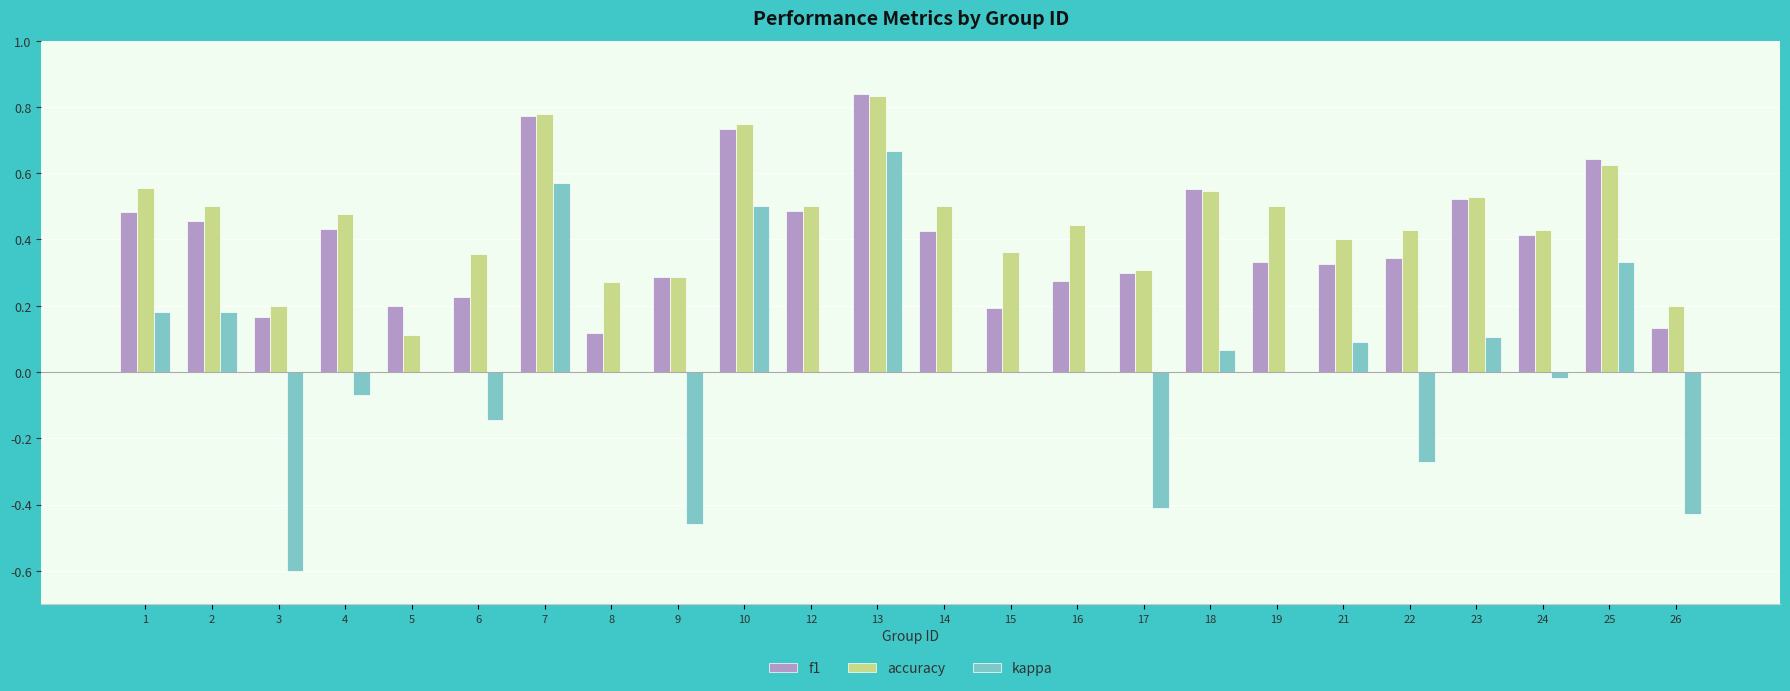

Which series changed the most between 5 and 18?

accuracy